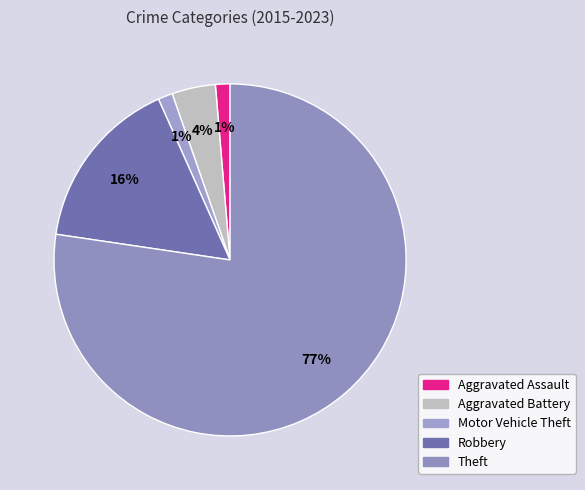

How much of the chart is everything except Robbery?

84.0%